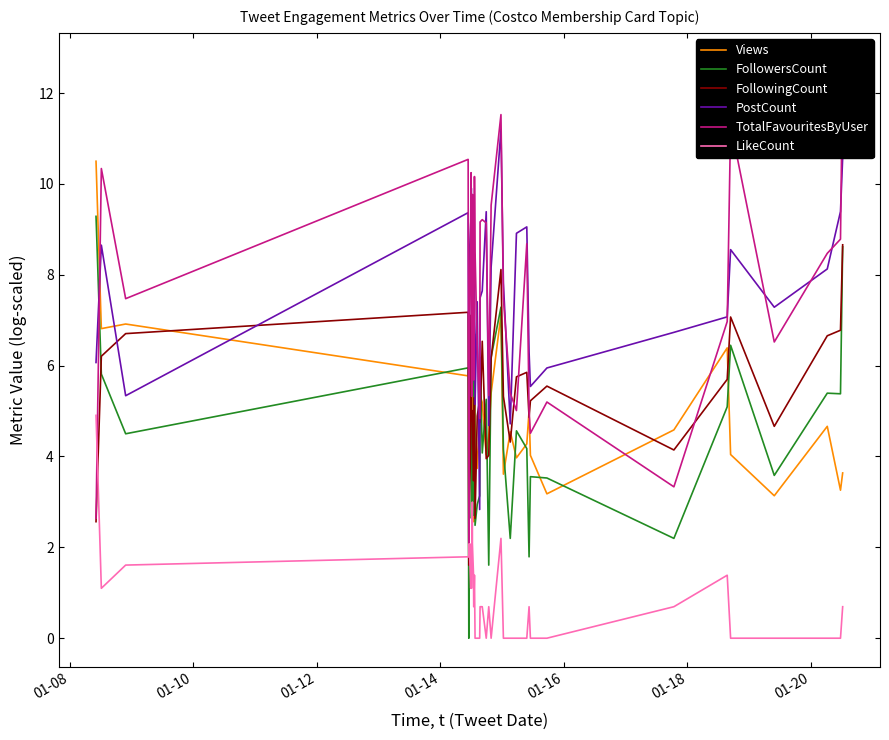

How many intersections are there between FollowersCount and FollowingCount?

11